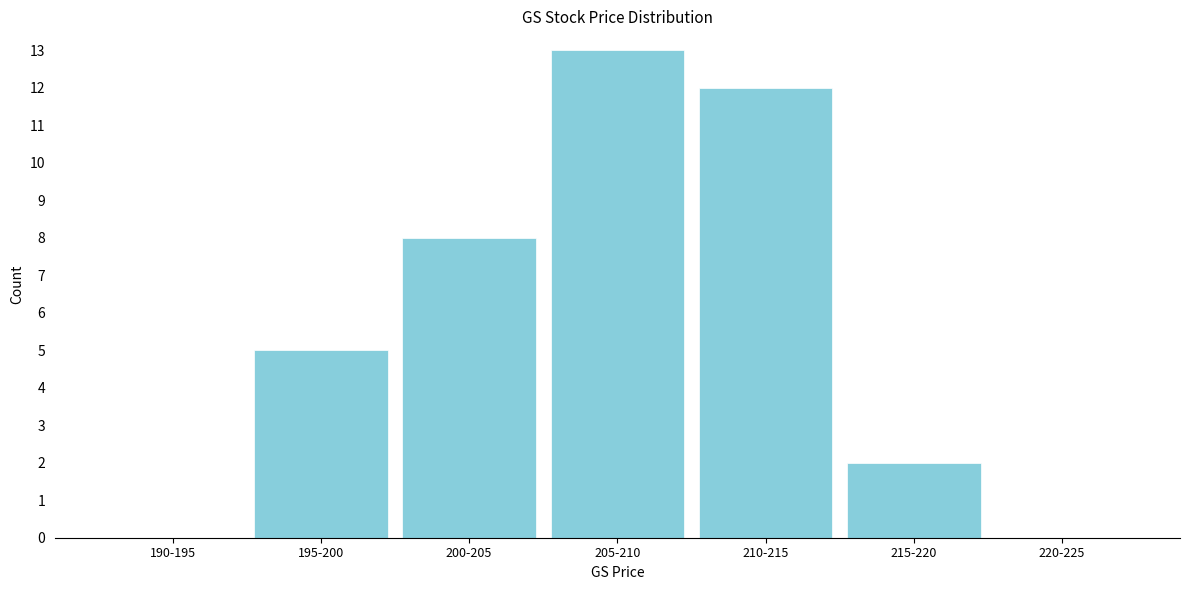

Reading left to right, transcribe all the data shown in this chart.

190-195=0	195-200=5	200-205=8	205-210=13	210-215=12	215-220=2	220-225=0